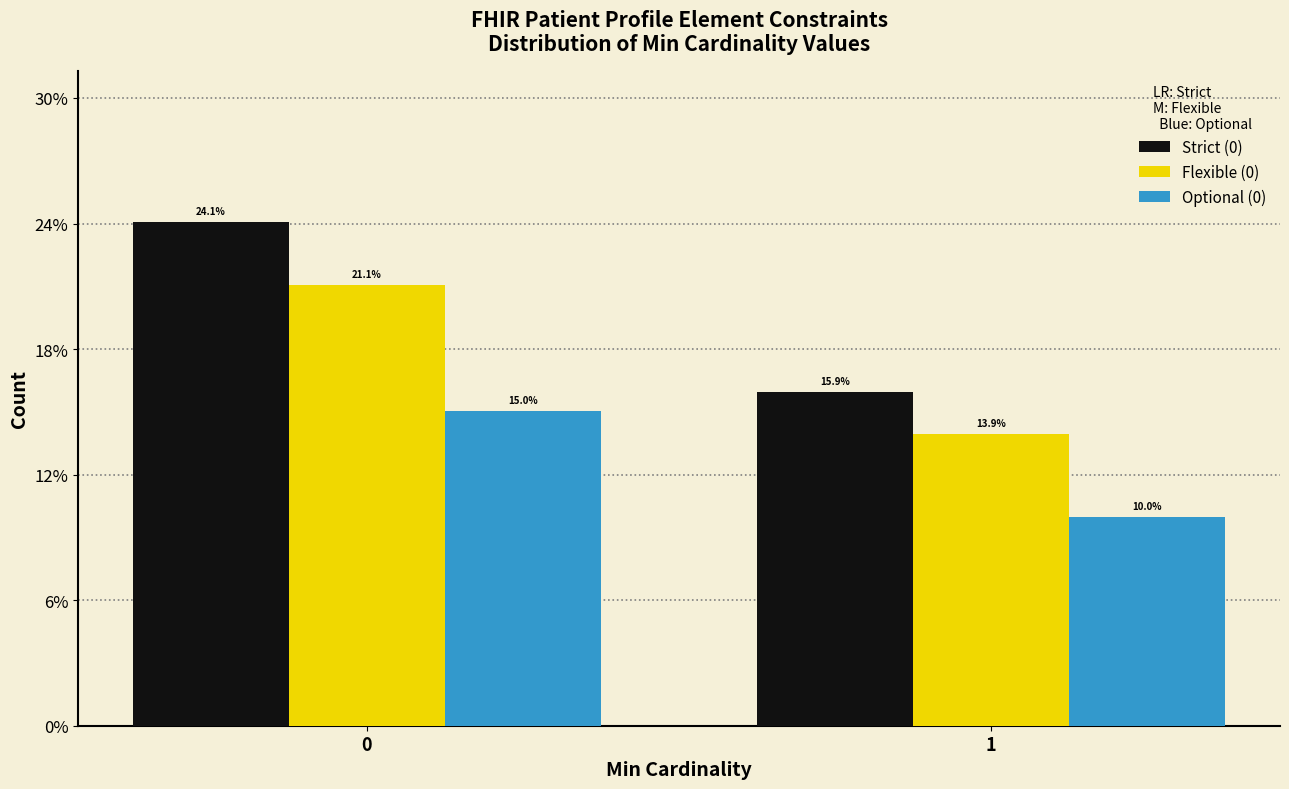

Reading right to left, list all the values displayed in this chart.

Strict (0): 15.9	24.1
Flexible (0): 13.9	21.1
Optional (0): 10.0	15.0